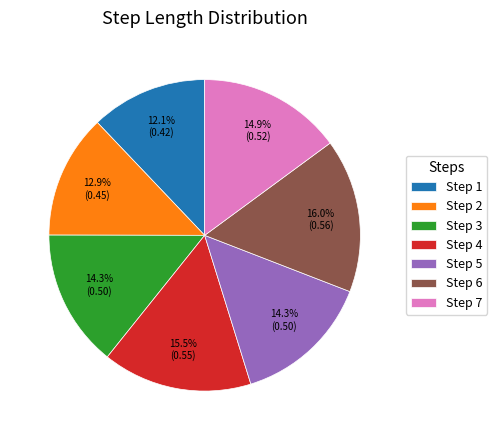

Is there a majority slice in this chart?

No